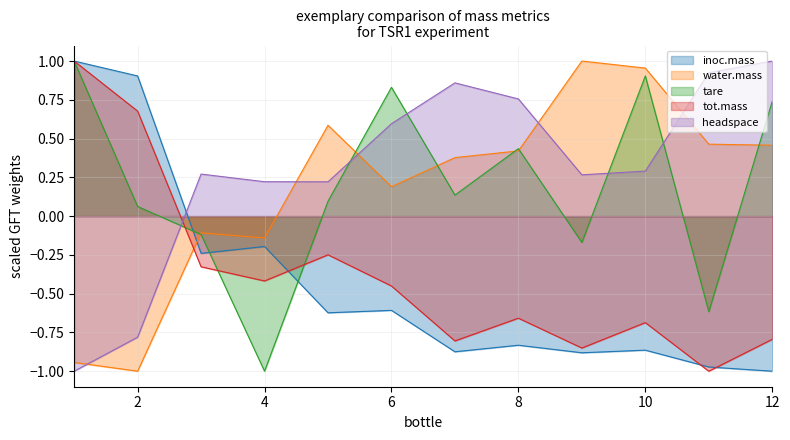

Is the value of headspace at 1 greater than the value of tot.mass at 12?

No